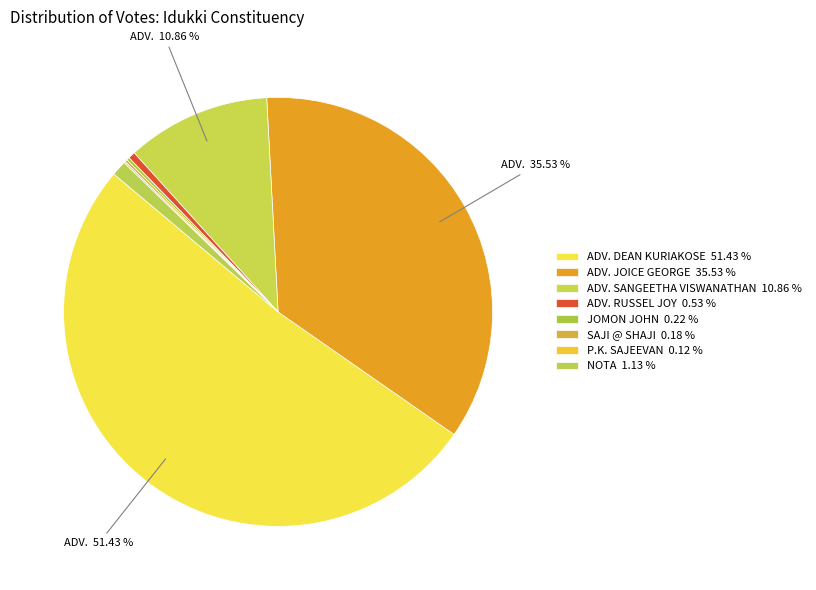

How many segments does this pie chart have?

8